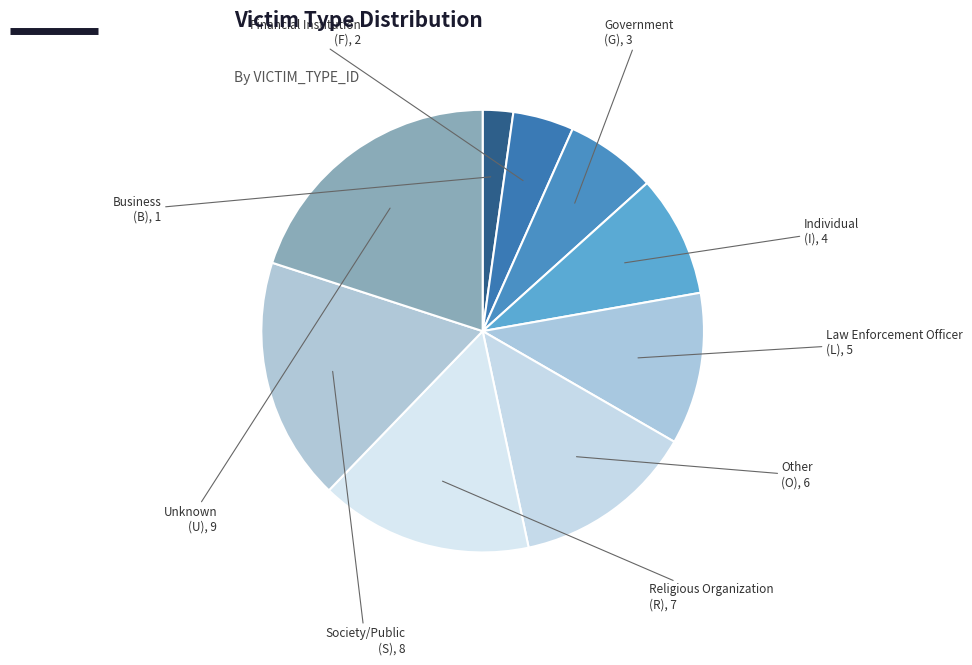

Approximately how many times larger is the value at Individual compared to Business?

4.0